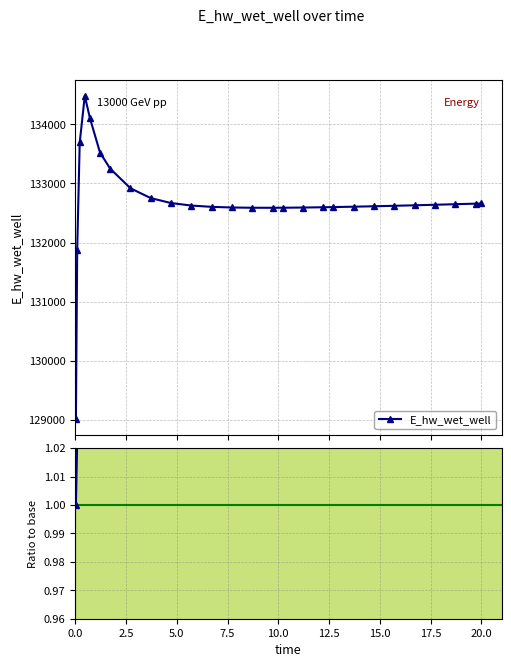

What is the value of the E_hw_wet_well point at the 16th from the left?

132588.7